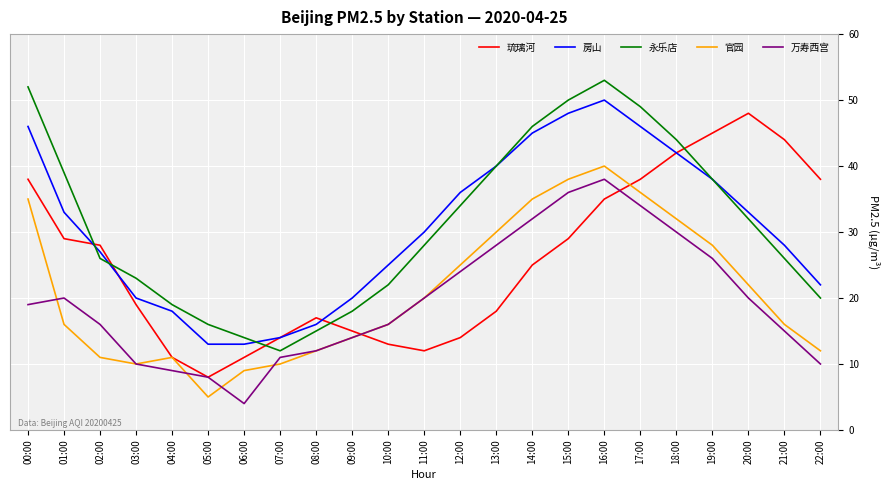

Which series has the widest spread of values?

永乐店